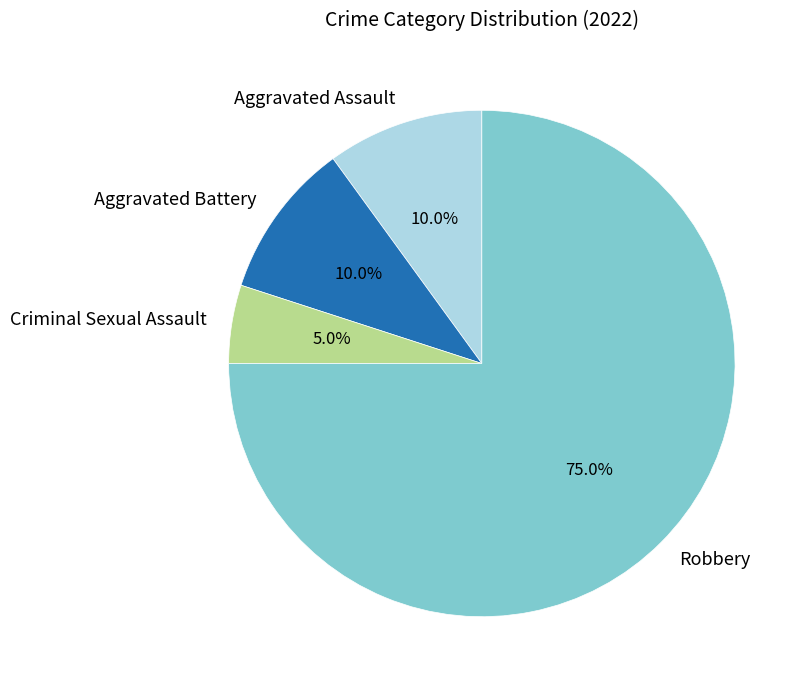

How many segments does this pie chart have?

4